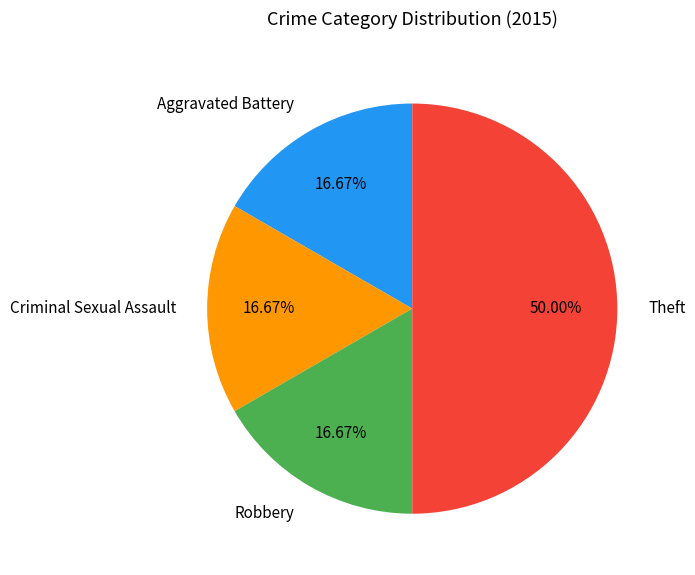

Between Theft and Criminal Sexual Assault, which is larger?

Theft